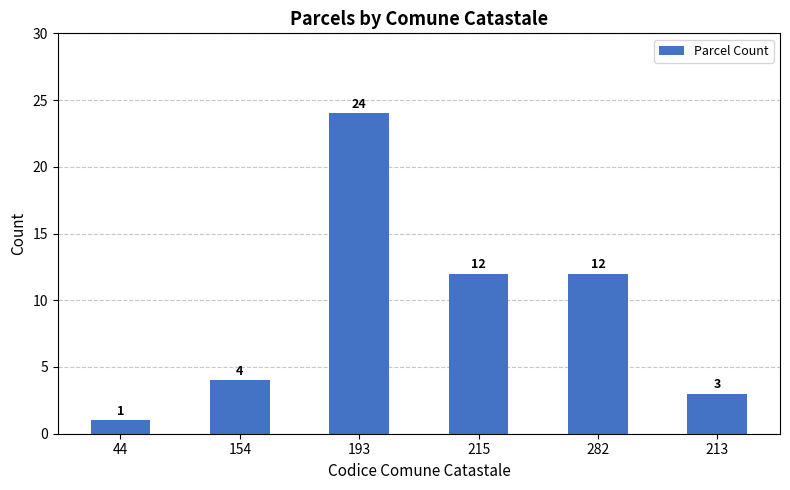

Reading right to left, transcribe all the data shown in this chart.

3	12	12	24	4	1